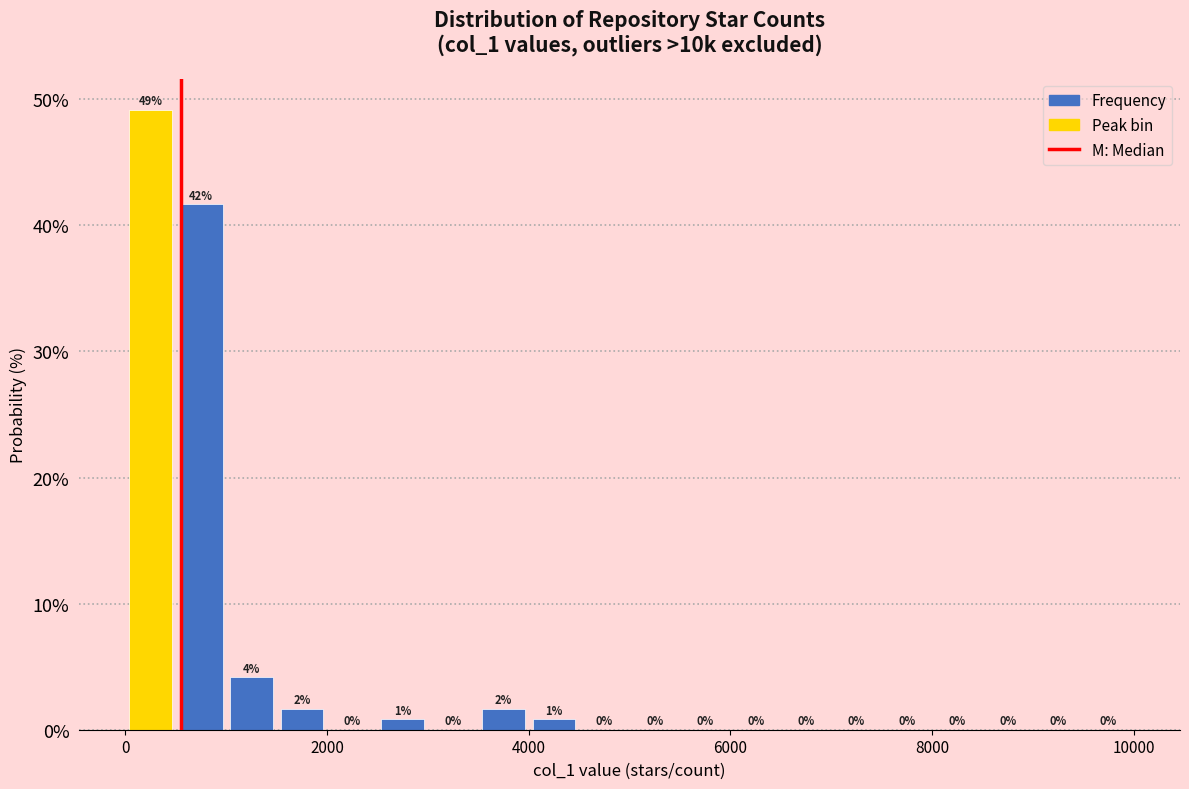

Around what value on the x-axis is the tallest bar? Give the approximate position of its centre, as read against the axis.

200